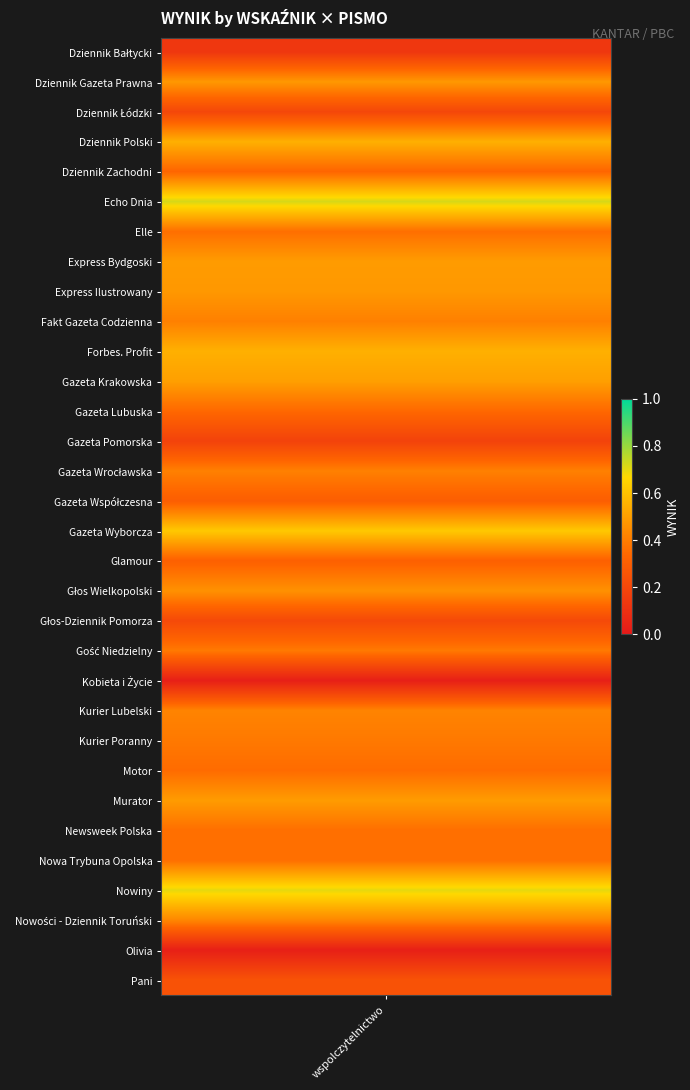

At which label is the value closest to 0?

Kobieta i Życie